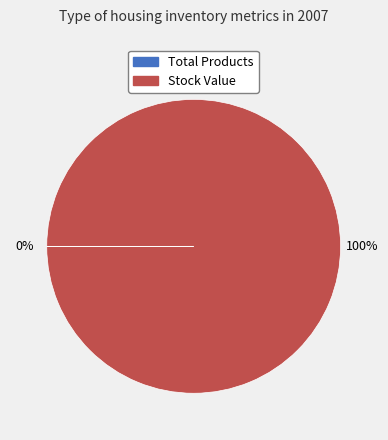

What is the largest slice in the pie chart?

Stock Value